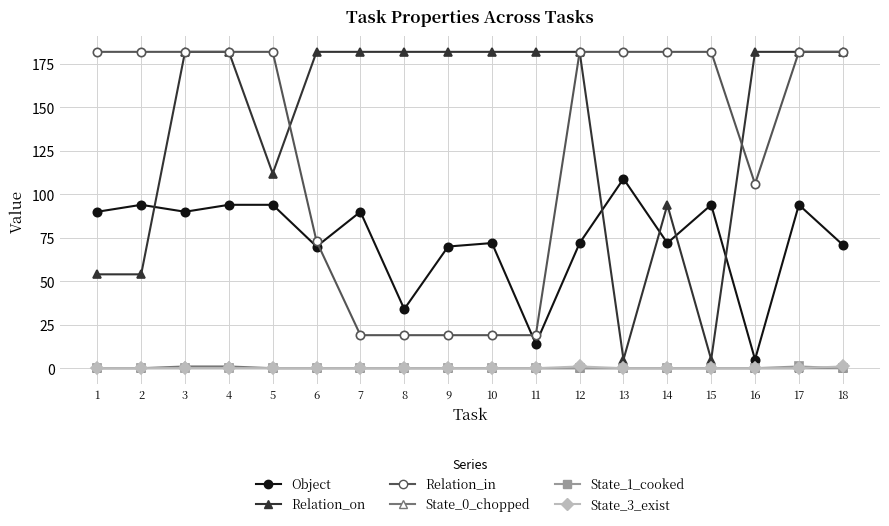

How many data points does each series have?

18